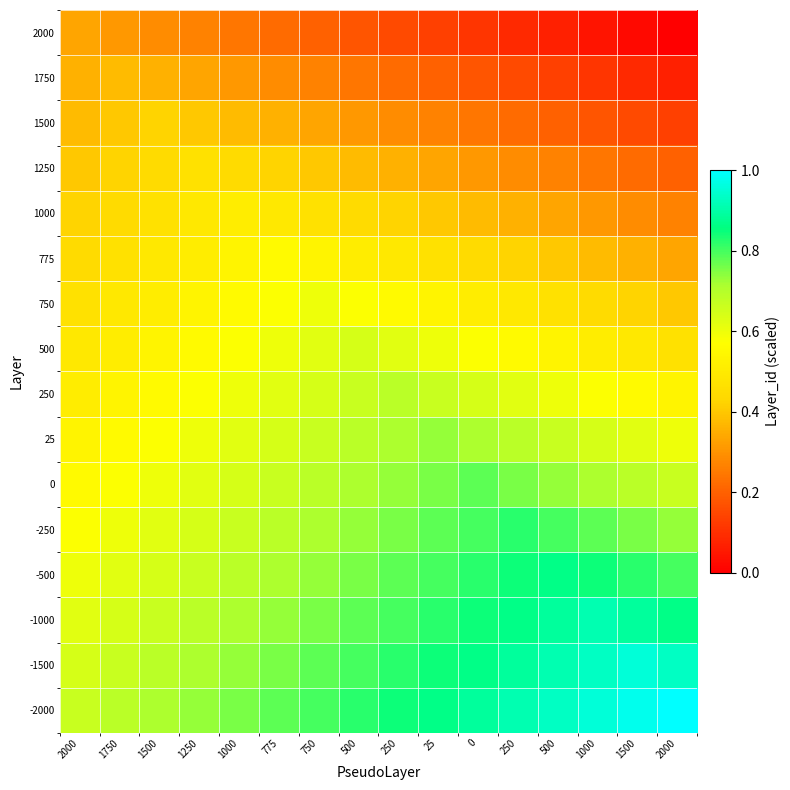

Which series has the widest spread of values?

-2000